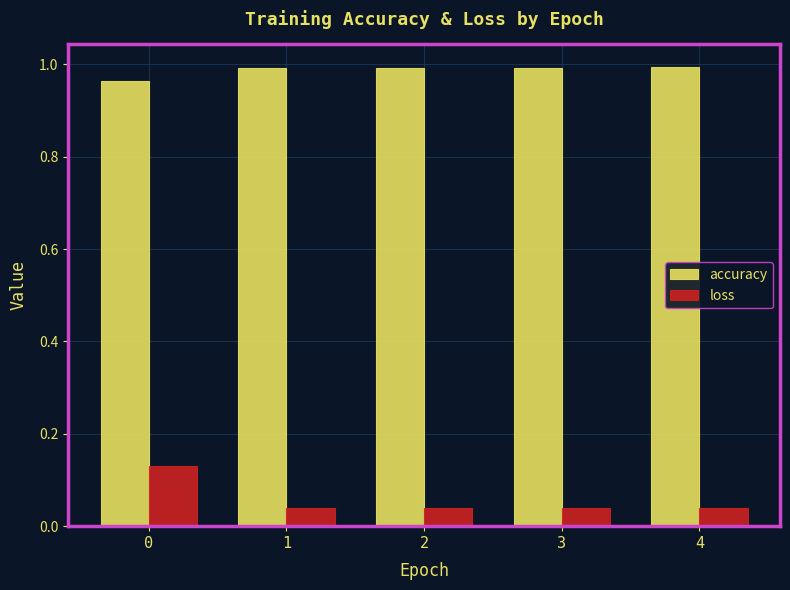

Which series has the widest spread of values?

loss